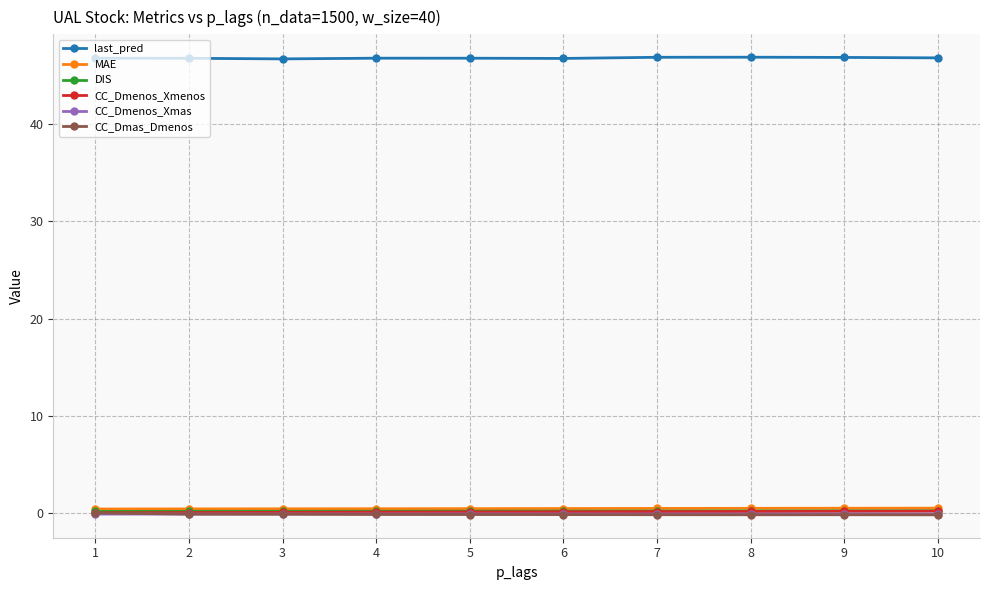

The CC_Dmas_Dmenos series shows 0.0 at 1. True or false?

True